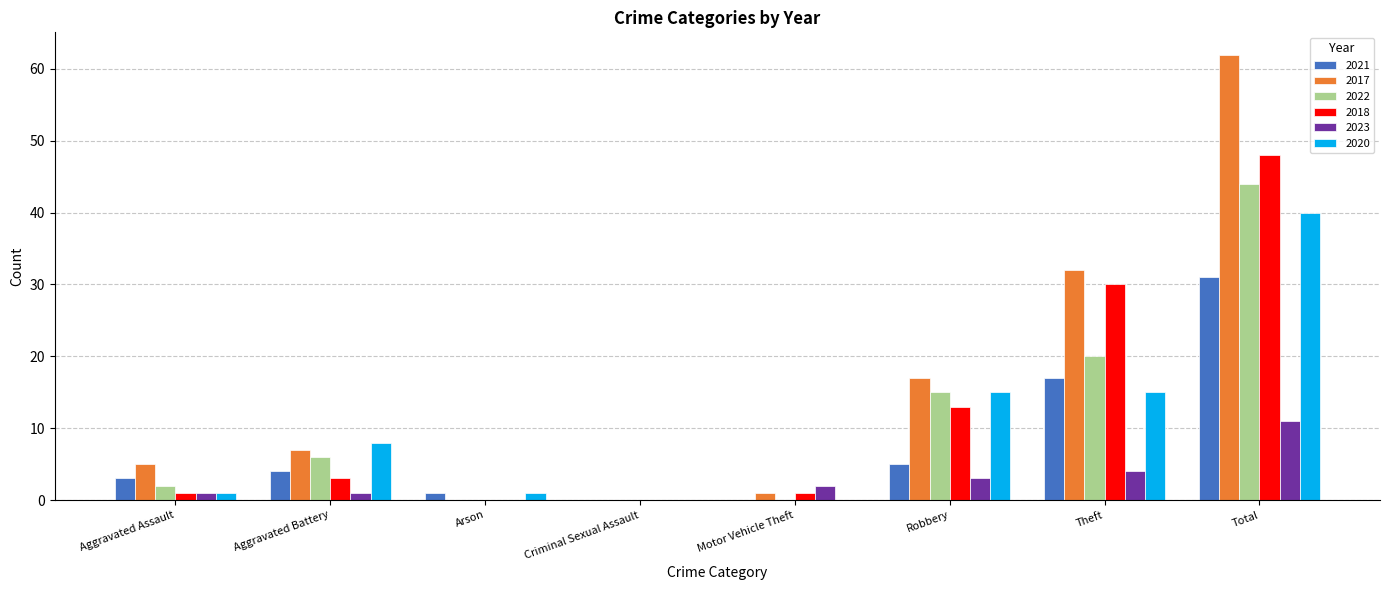

Reading left to right, extract all data points from this chart.

2021: Aggravated Assault=3	Aggravated Battery=4	Arson=1	Criminal Sexual Assault=0	Motor Vehicle Theft=0	Robbery=5	Theft=17	Total=31
2017: Aggravated Assault=5	Aggravated Battery=7	Arson=0	Criminal Sexual Assault=0	Motor Vehicle Theft=1	Robbery=17	Theft=32	Total=62
2022: Aggravated Assault=2	Aggravated Battery=6	Arson=0	Criminal Sexual Assault=0	Motor Vehicle Theft=0	Robbery=15	Theft=20	Total=44
2018: Aggravated Assault=1	Aggravated Battery=3	Arson=0	Criminal Sexual Assault=0	Motor Vehicle Theft=1	Robbery=13	Theft=30	Total=48
2023: Aggravated Assault=1	Aggravated Battery=1	Arson=0	Criminal Sexual Assault=0	Motor Vehicle Theft=2	Robbery=3	Theft=4	Total=11
2020: Aggravated Assault=1	Aggravated Battery=8	Arson=1	Criminal Sexual Assault=0	Motor Vehicle Theft=0	Robbery=15	Theft=15	Total=40